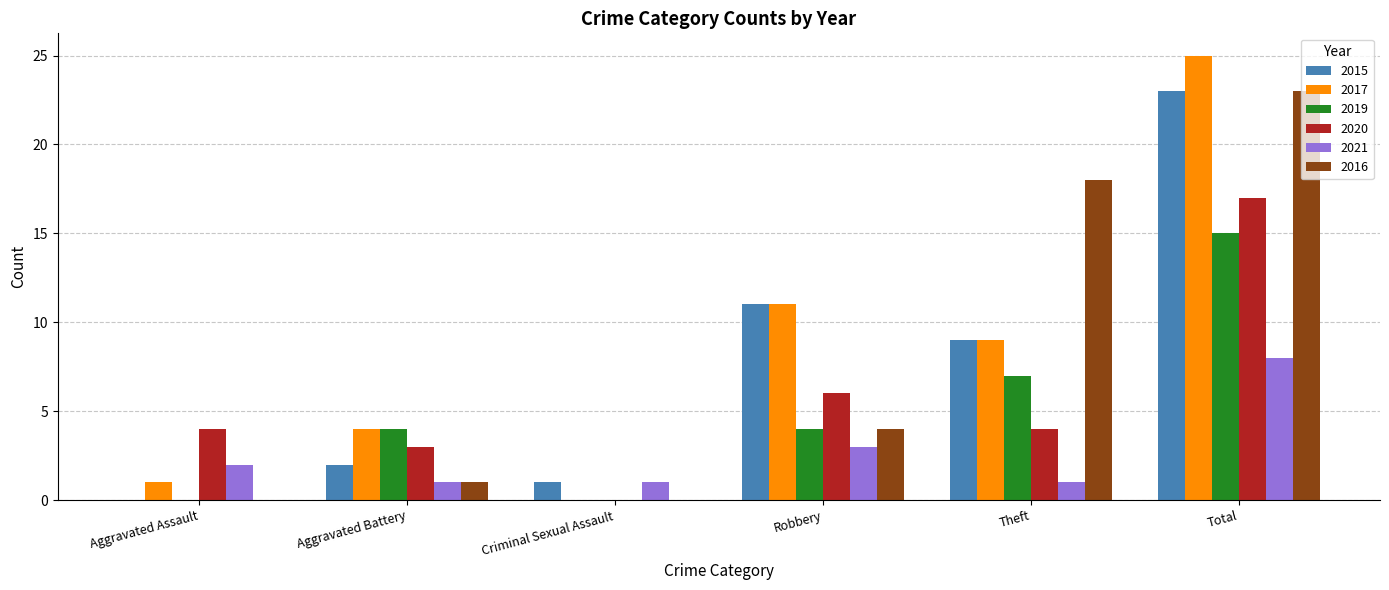

Which category has the highest value in the 2019 series?

Total